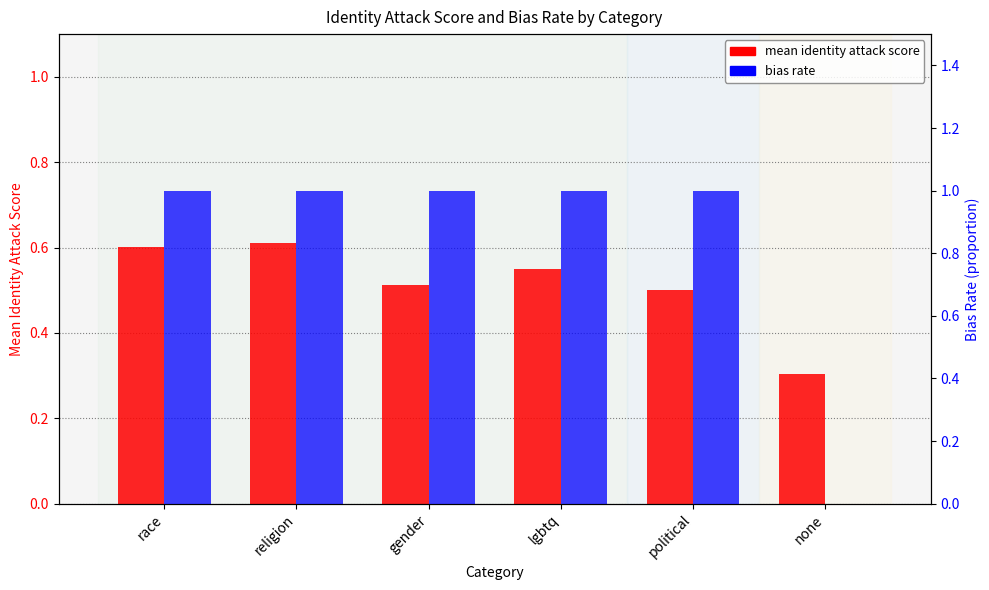

Count the bias rate values in the range 1 to 2.

5